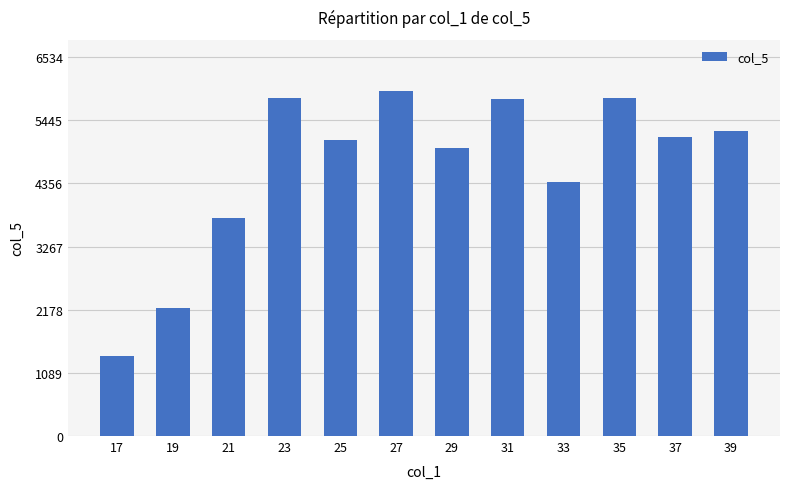

How many bars are there in total?

12